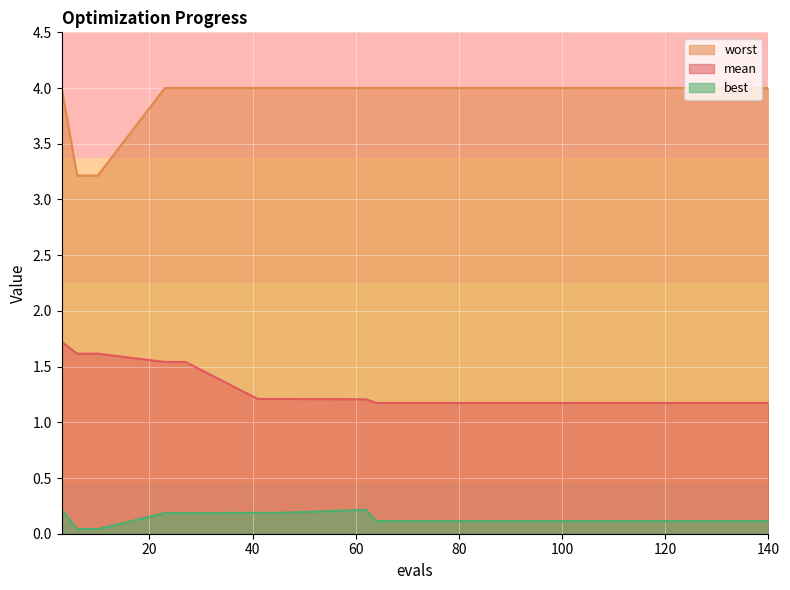

What is the value of the mean point at the 2nd from the left?

1.6